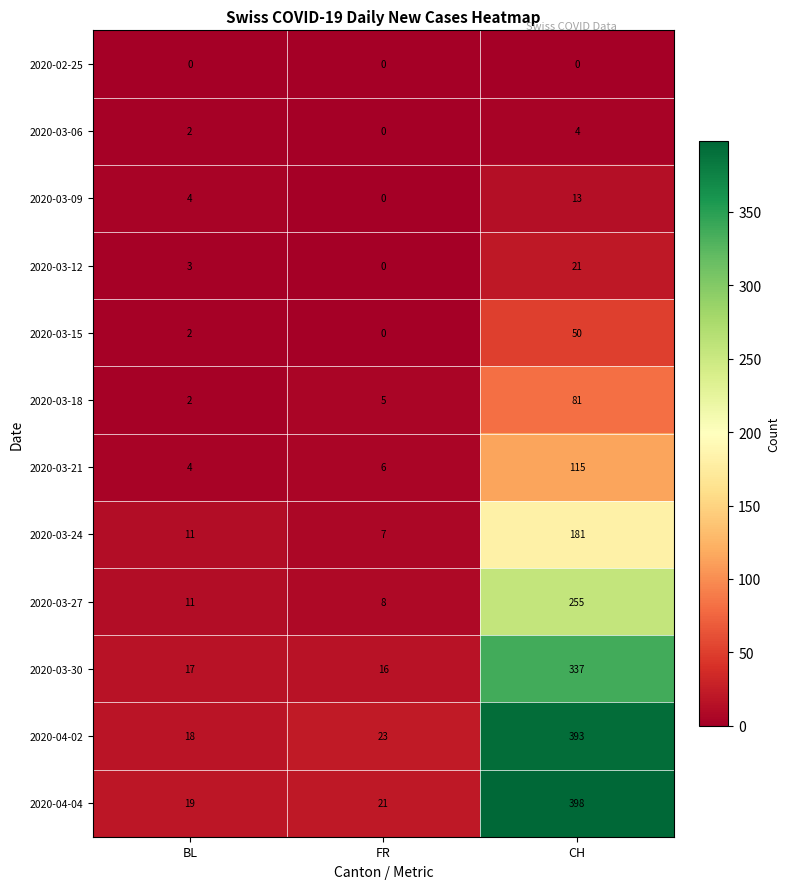

What is the difference between the 2020-03-06 values at CH and FR?

4